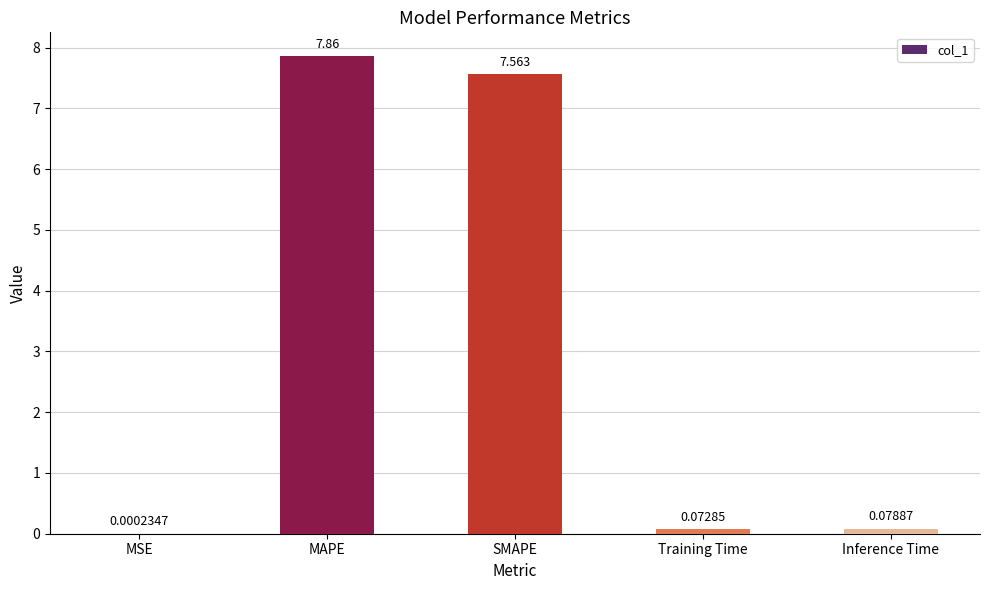

At which category does the chart reach its peak across all series?

MAPE